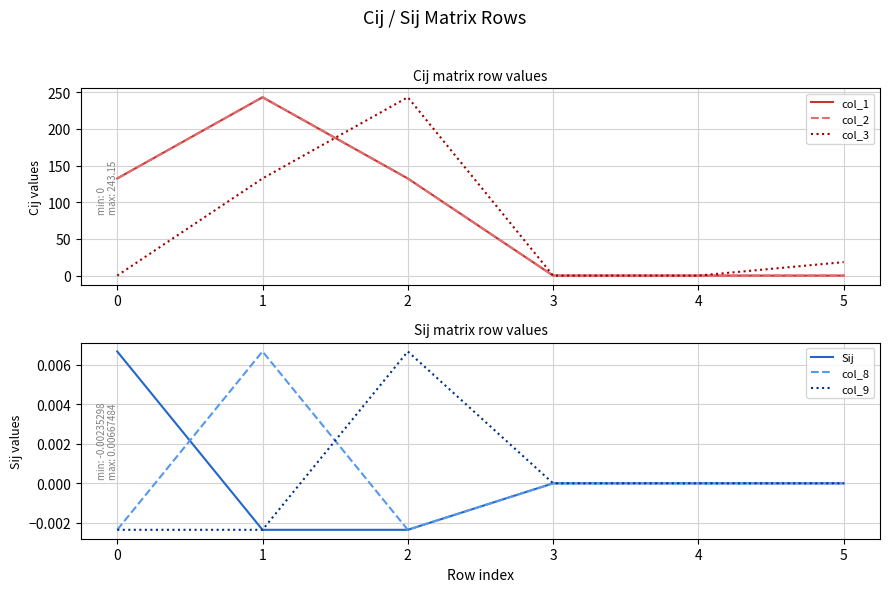

Is this an area chart (filled region under the line)?

No